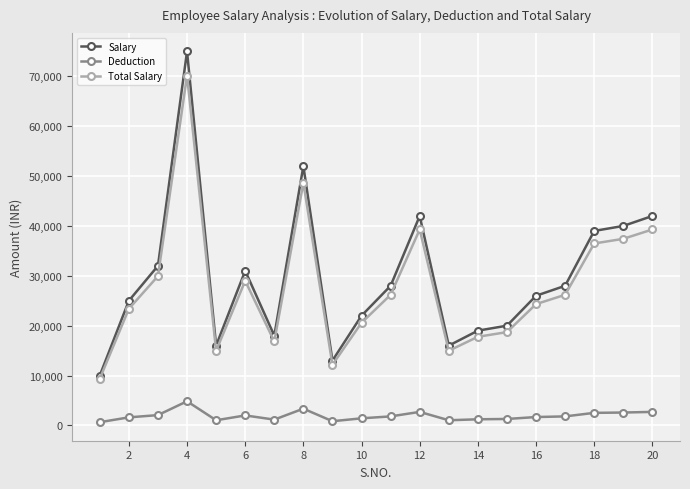

What is the value of the Salary point at the 10th from the left?

22000.0